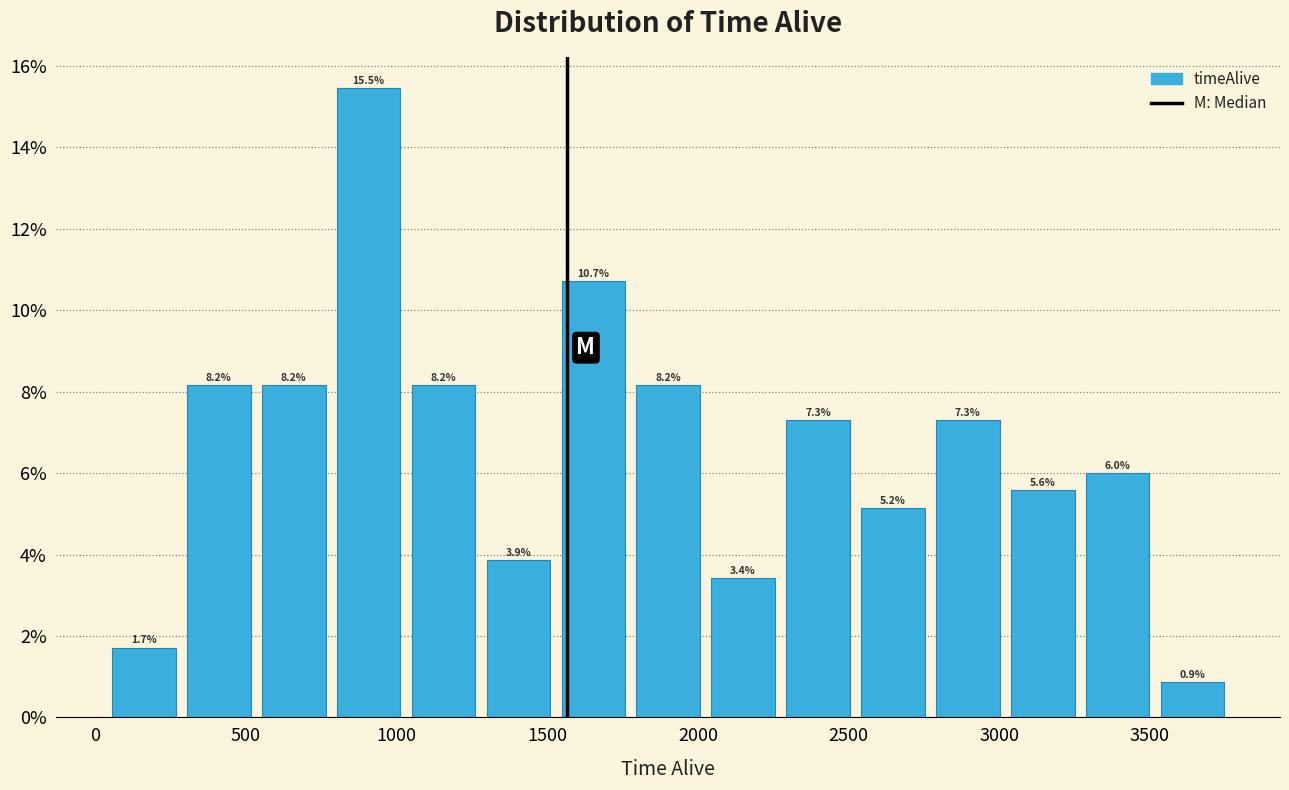

Reading left to right, transcribe this chart: for each bar, give the range it covers on the x-axis and its height. The bar edges are not printed on the chart, so give them approximately, as read against the axis.

50 to 300: 1.7
300 to 550: 8.2
550 to 800: 8.2
800 to 1050: 15.5
1050 to 1300: 8.2
1300 to 1550: 3.9
1550 to 1800: 10.7
1800 to 2050: 8.2
2050 to 2250: 3.4
2250 to 2500: 7.3
2500 to 2750: 5.2
2750 to 3000: 7.3
3000 to 3250: 5.6
3250 to 3500: 6.0
3500 to 3750: 0.9